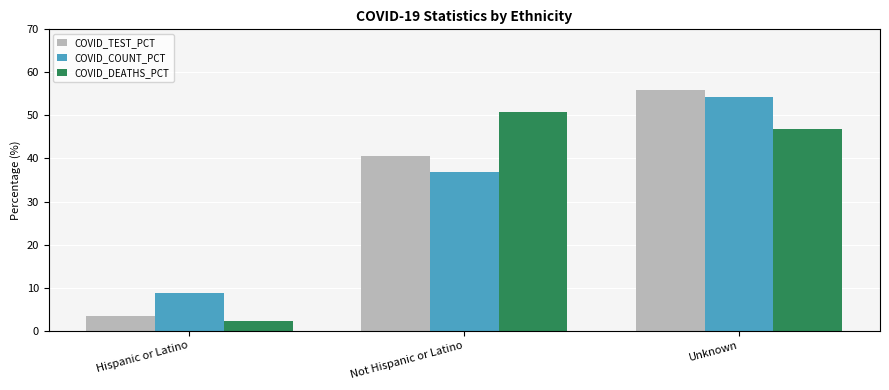

Is the value of COVID_TEST_PCT at Hispanic or Latino greater than the value of COVID_DEATHS_PCT at Unknown?

No